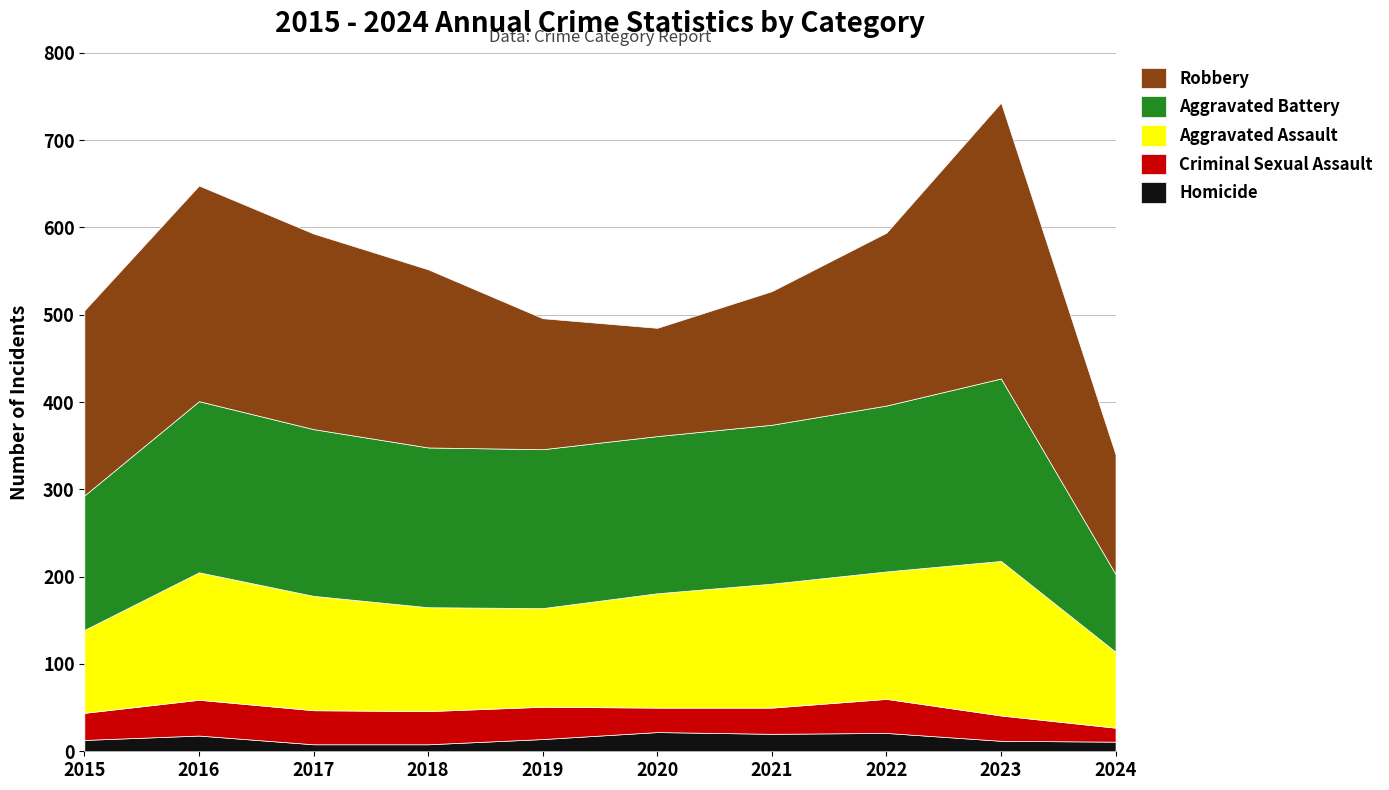

Is it true that Homicide equals 4 at 2024?

False